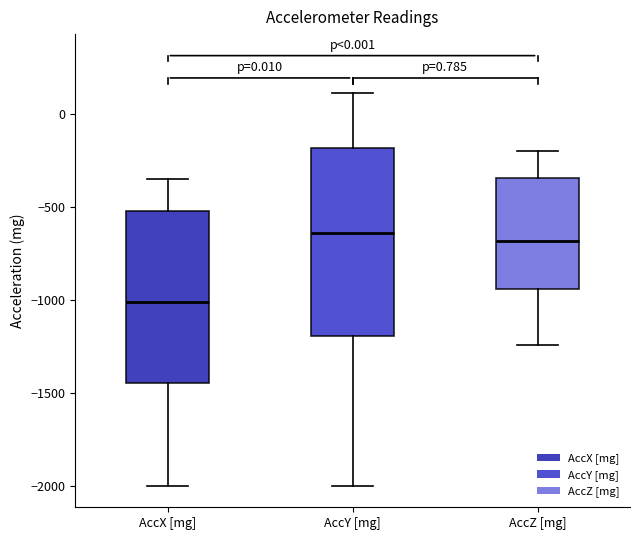

Where does the median line of the box for AccZ [mg] sit on the y-axis? The values are not printed on the chart, so give them approximately, as read against the axis.

-700